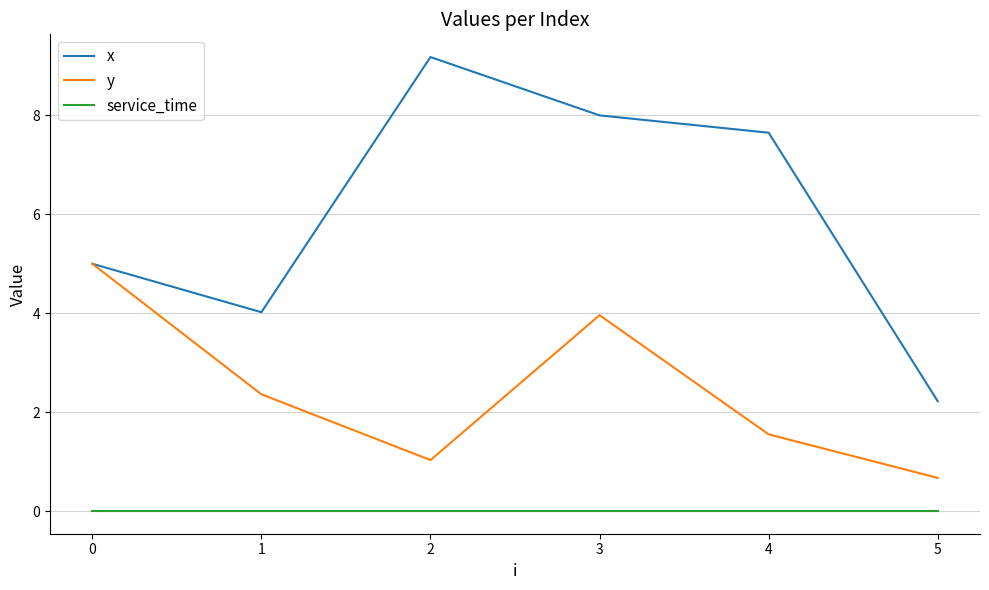

Rank the categories by y value from lowest to highest.

5, 2, 4, 1, 3, 0